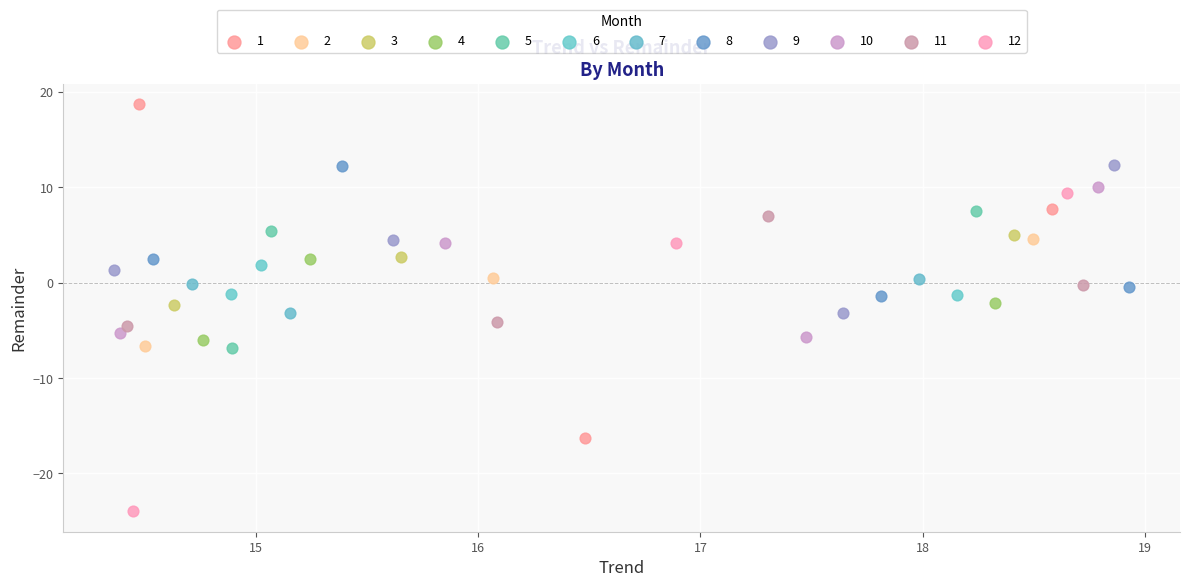

Which series contains the lowest Y value?

12